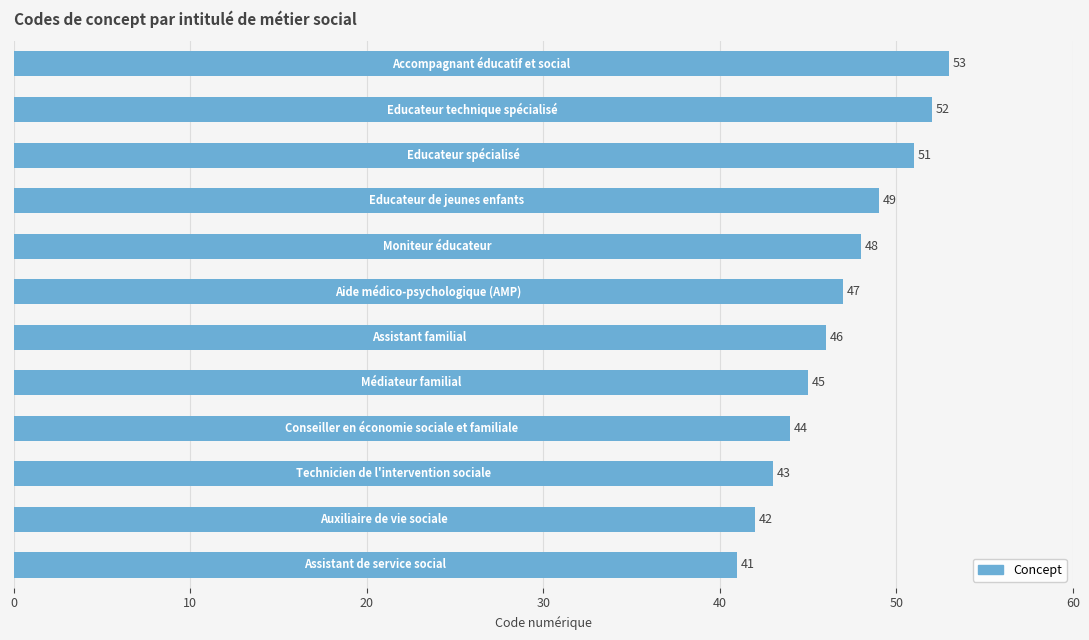

What is the average value?

47